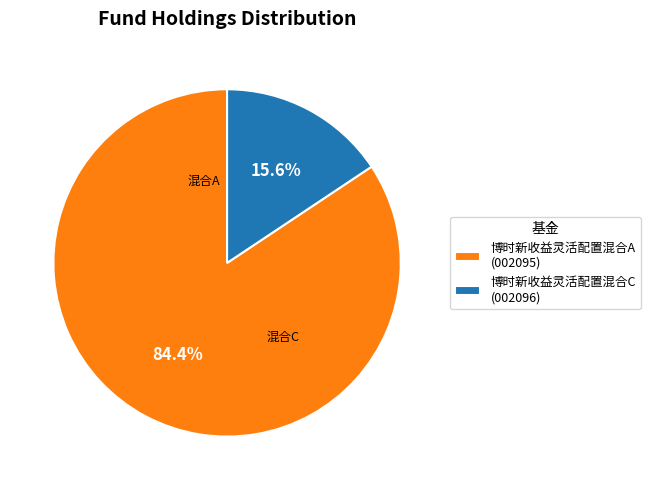

Between 博时新收益灵活配置混合A (002095) and 博时新收益灵活配置混合C (002096), which is larger?

博时新收益灵活配置混合A (002095)